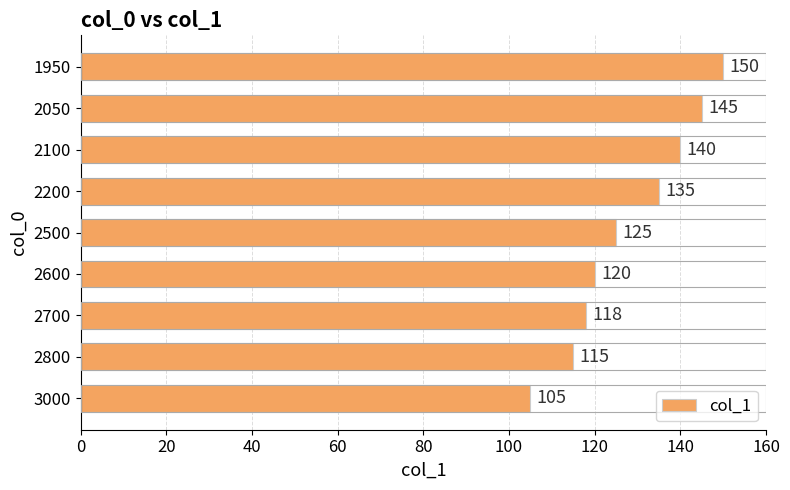

Which category has the highest value across all series?

1950